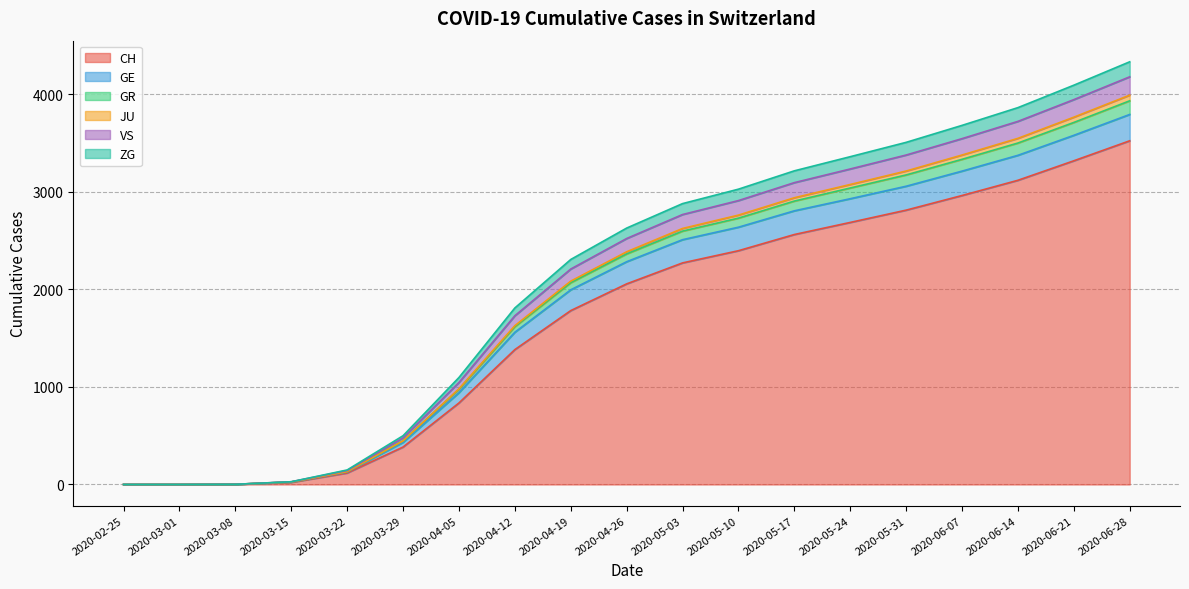

What is the maximum value for CH?

3524